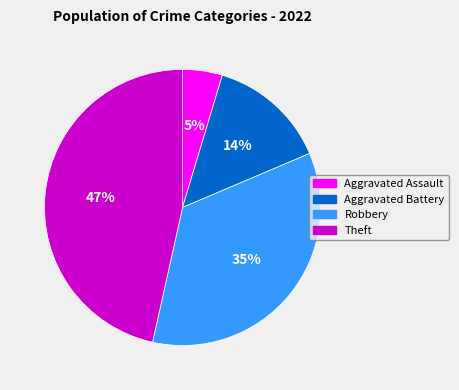

Is there any slice that represents more than half of the pie?

No